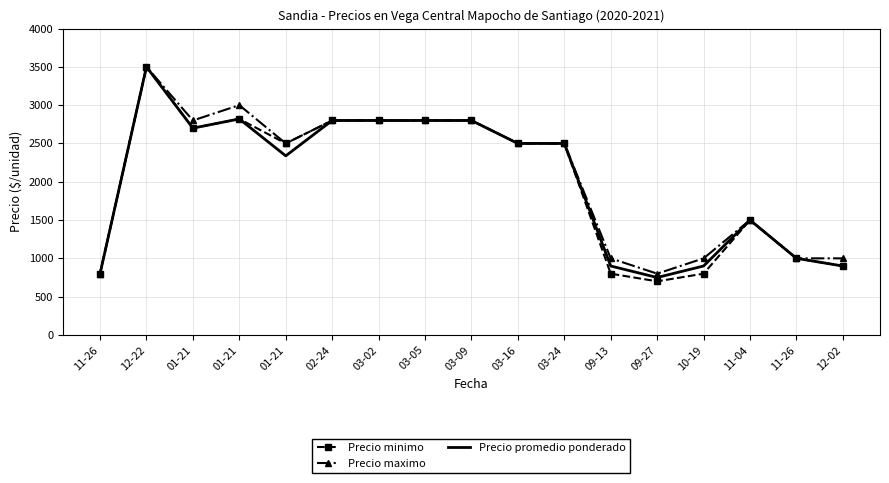

At how many categories does at least one series exceed 1939?

10